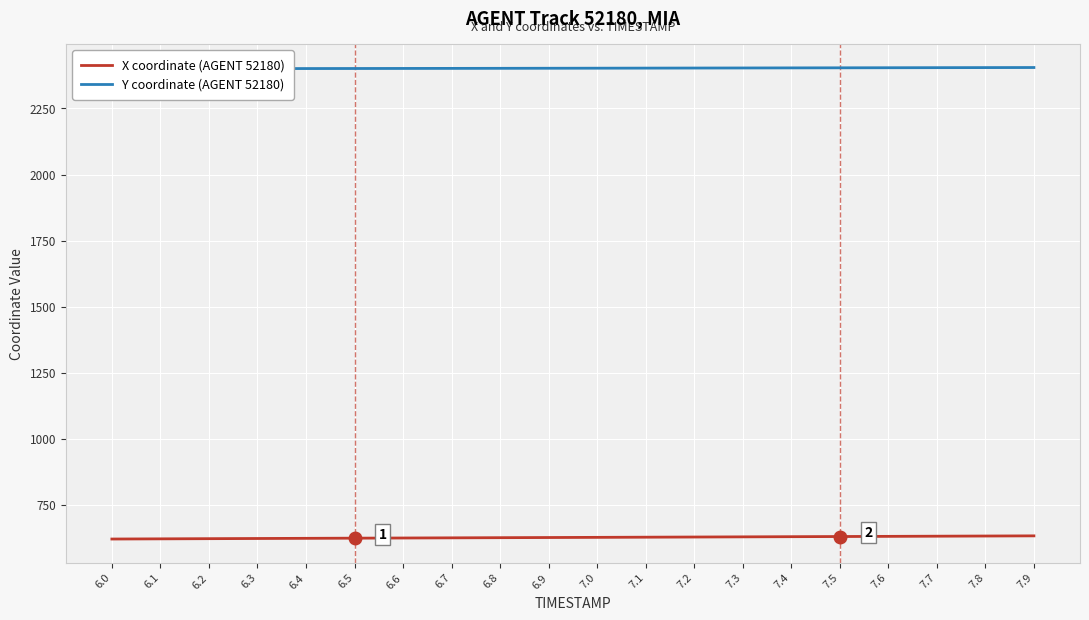

Which series has the largest total across all categories?

Y coordinate (AGENT 52180)